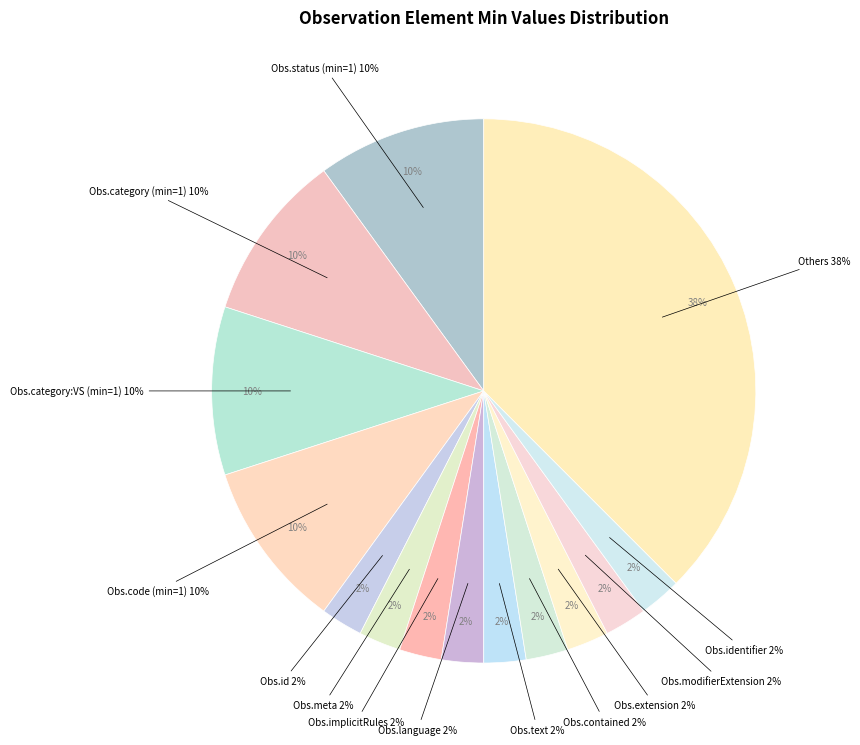

Is it true that Observation.id is 7% of the pie?

False